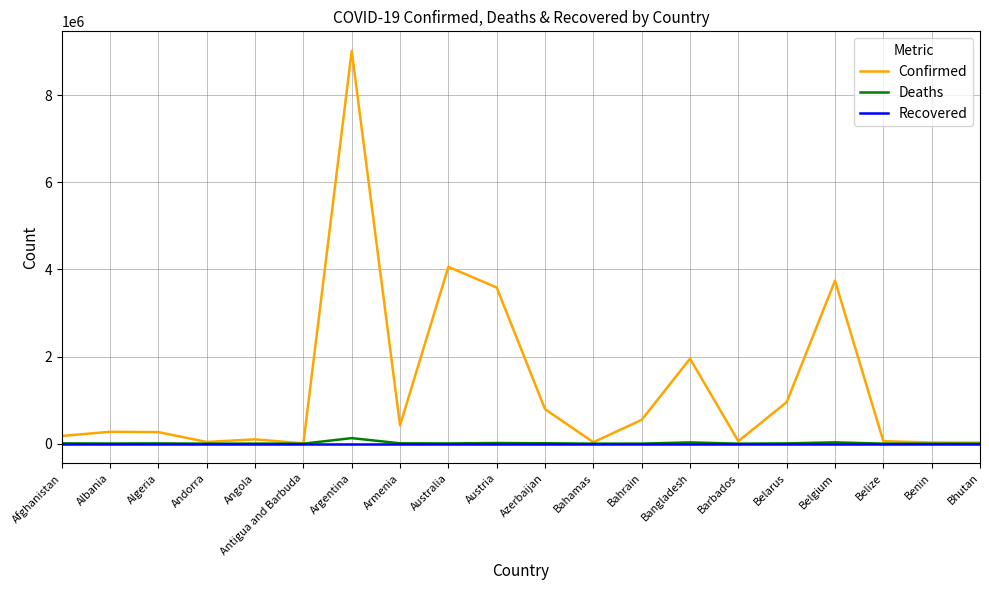

Which label corresponds to the largest value in the chart?

Argentina